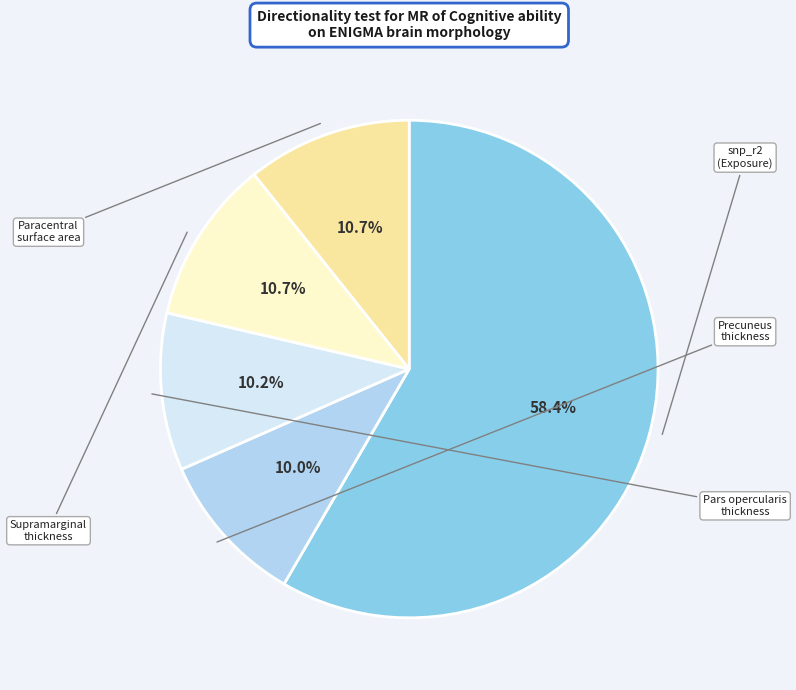

Is there any slice that represents more than half of the pie?

Yes